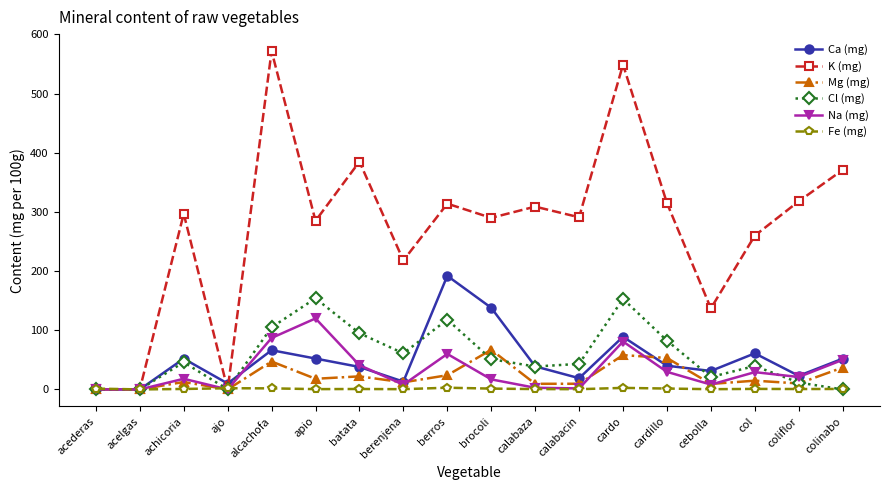

What is the spread (max minus min) of values at cardo?

546.4